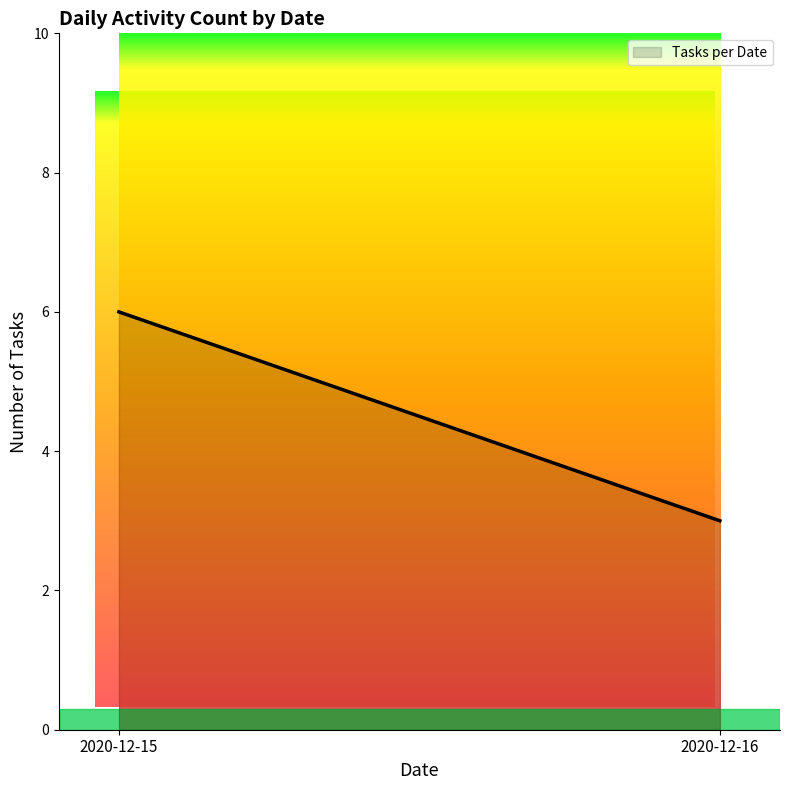

What is the maximum value shown in the chart?

6.0